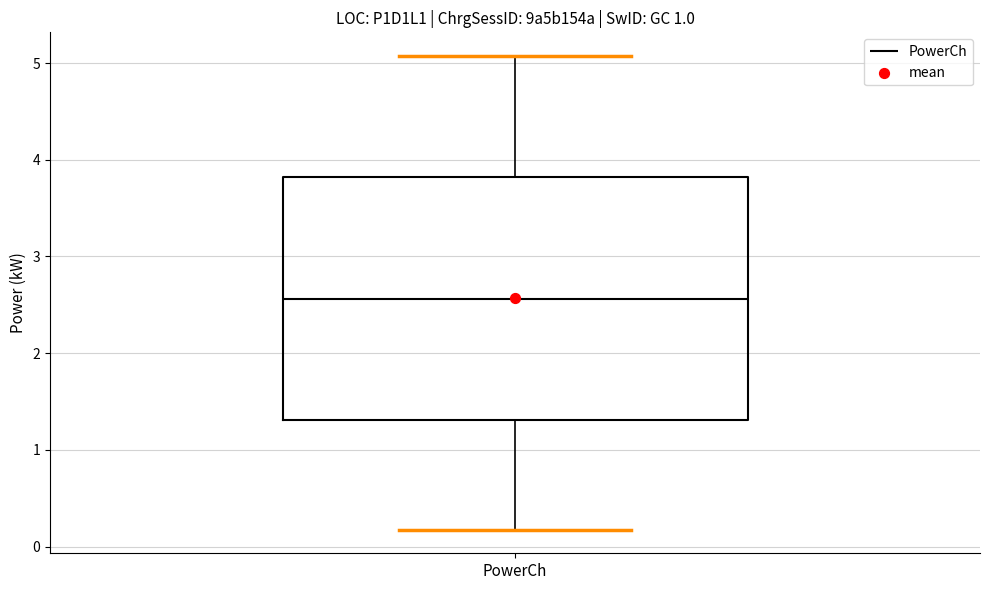

Transcribe this box plot: give where the median line is, the range the box spans, and where the two whiskers end, as read against the y-axis. The values are not printed on the chart, so give them approximately, as read against the axis.

median 2.6, box 1.3 to 3.8, whiskers 0.2 to 5.1